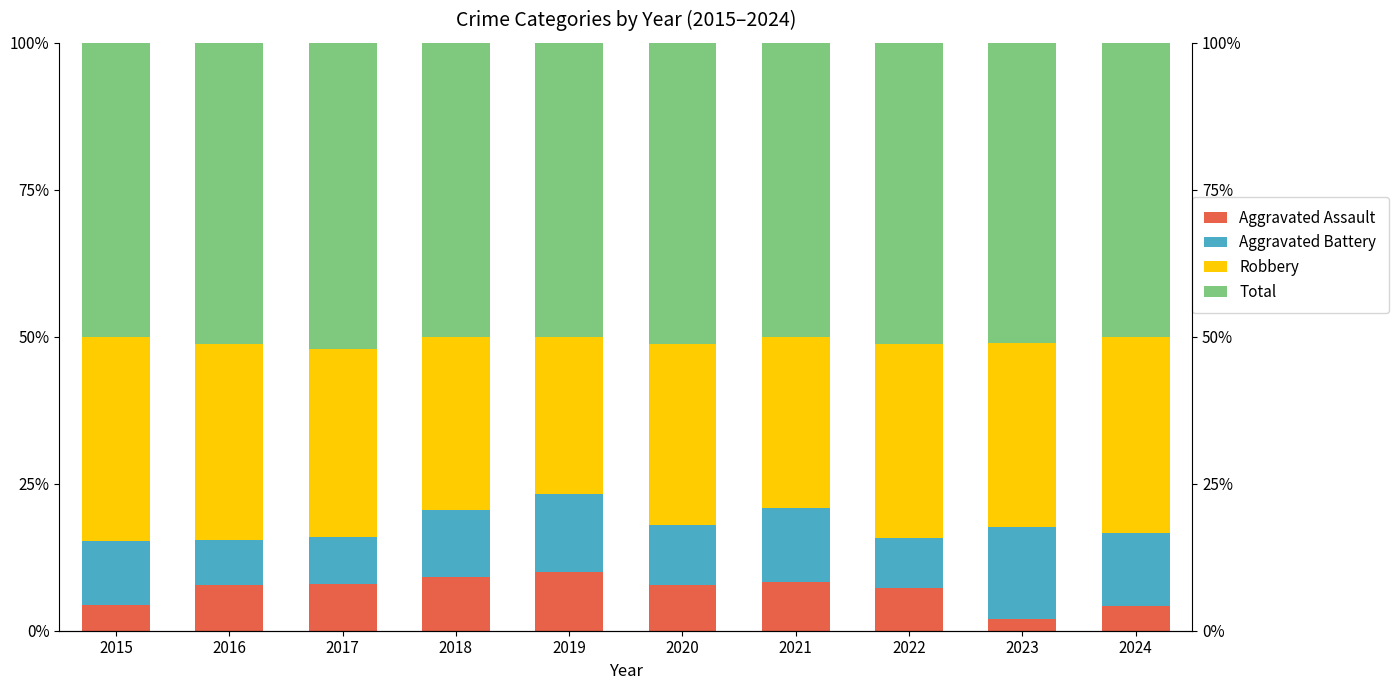

Which series has the largest range (max minus min)?

Robbery